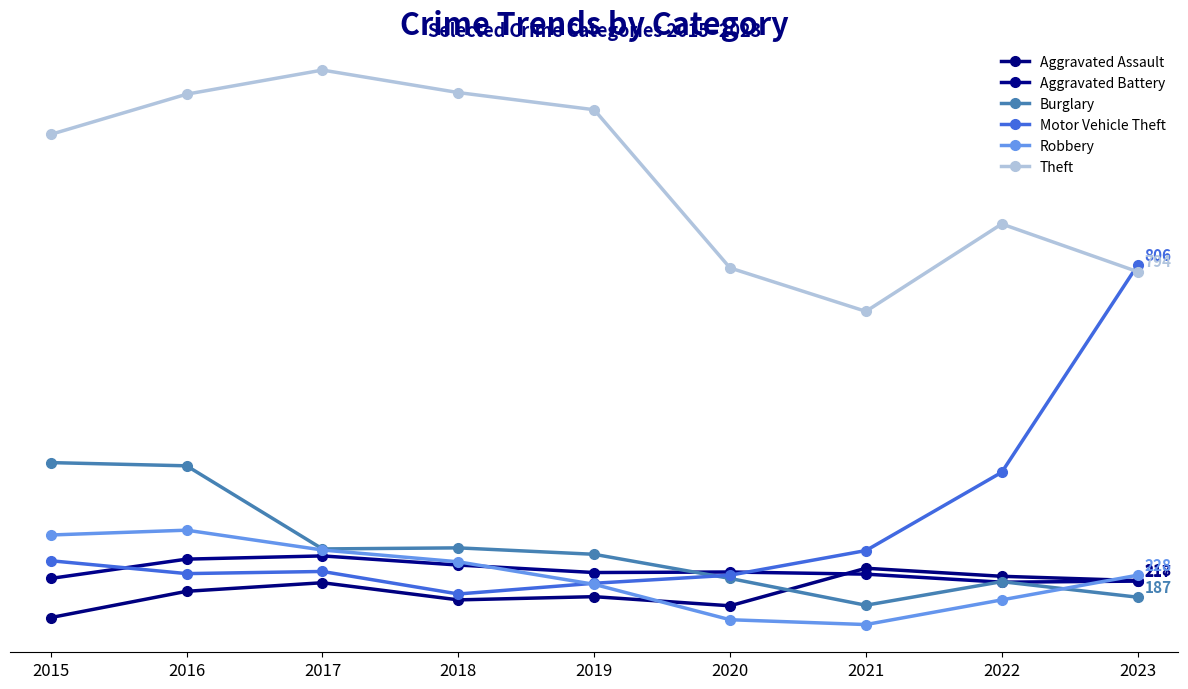

The Motor Vehicle Theft series shows 442 at 2023. True or false?

False